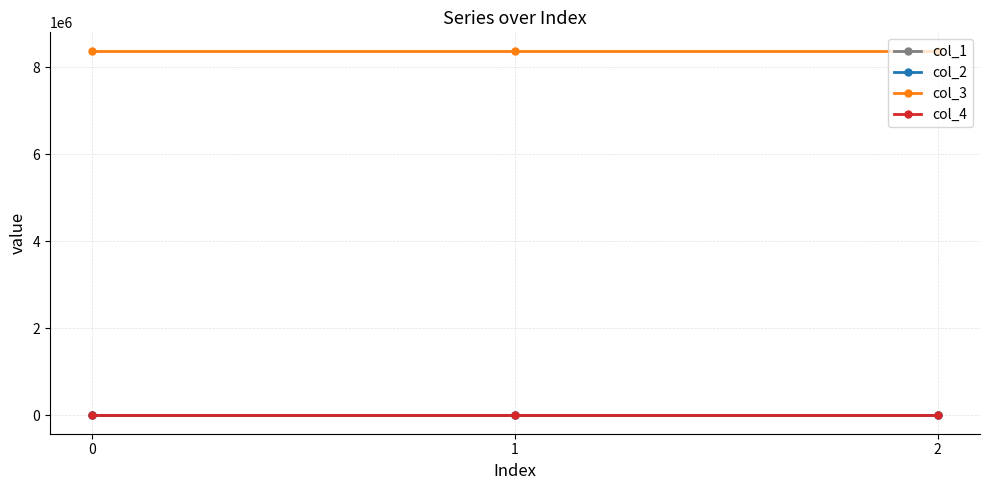

What is the maximum value shown in the chart?

8388736.0